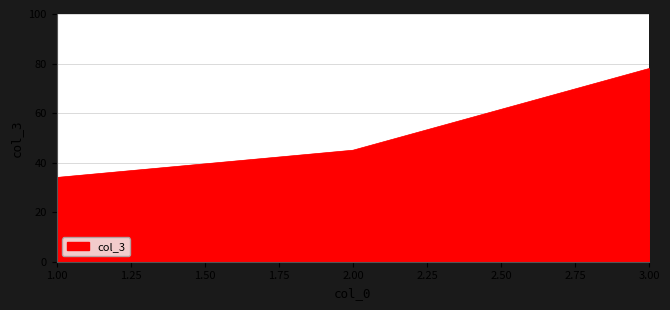

What is the difference between the maximum and minimum values?

44